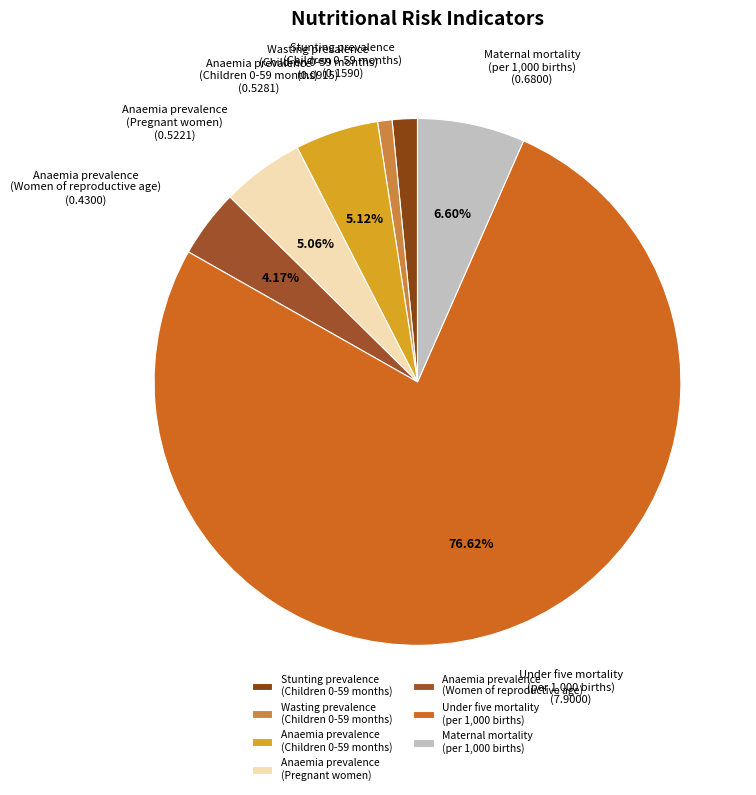

Which has a higher value, Maternal mortality (per 1,000 births) or Anaemia prevalence (Women of reproductive age)?

Maternal mortality (per 1,000 births)